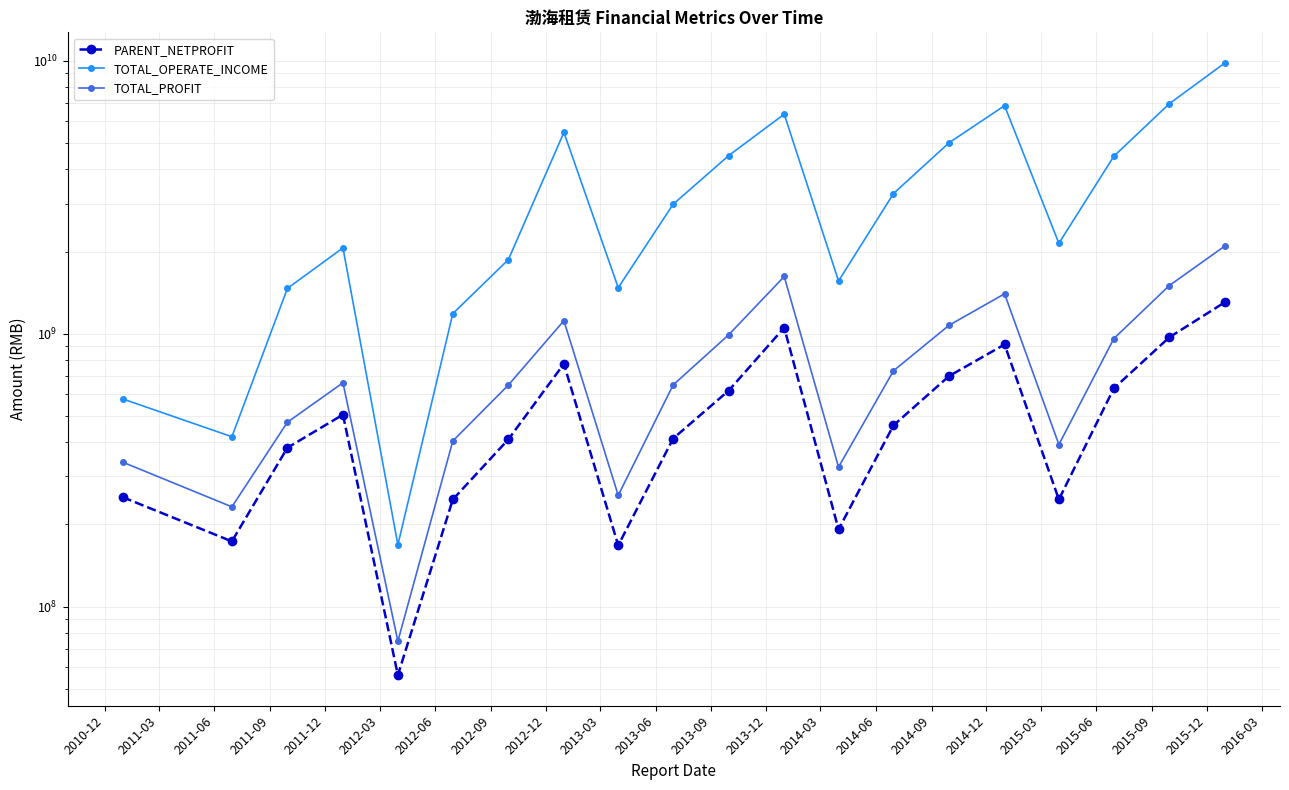

How many lines are shown in the chart?

3